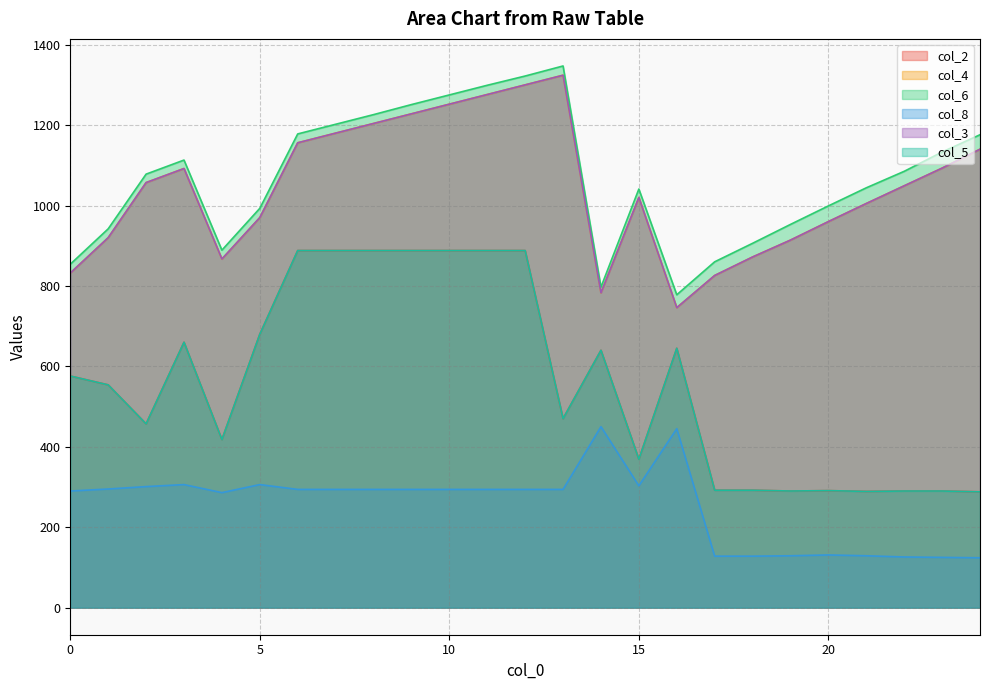

Where is the first local maximum for col_6?

3